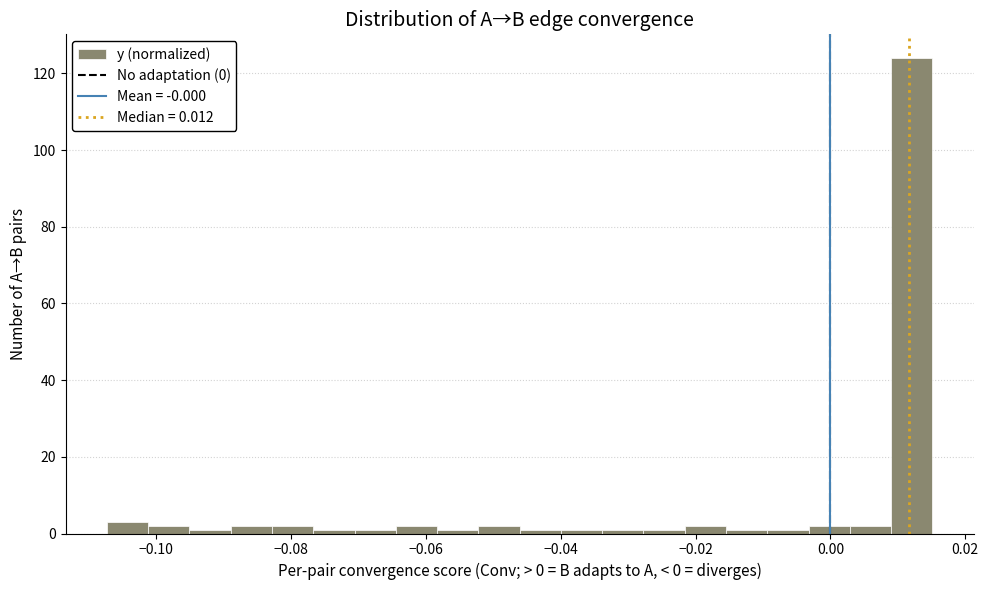

Read against the x-axis, roughly where is the centre of the tallest bar?

0.012